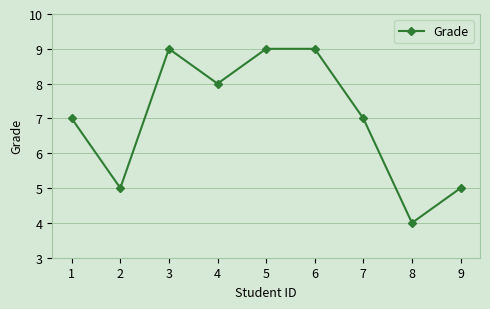

How many lines are shown in the chart?

1